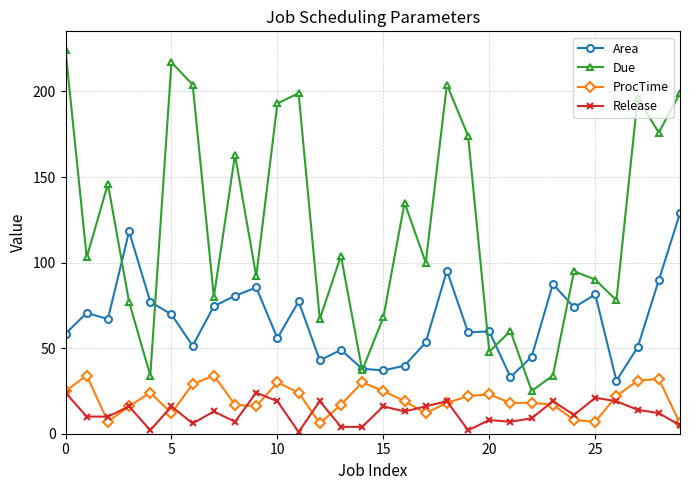

Does the chart have visible grid lines?

Yes